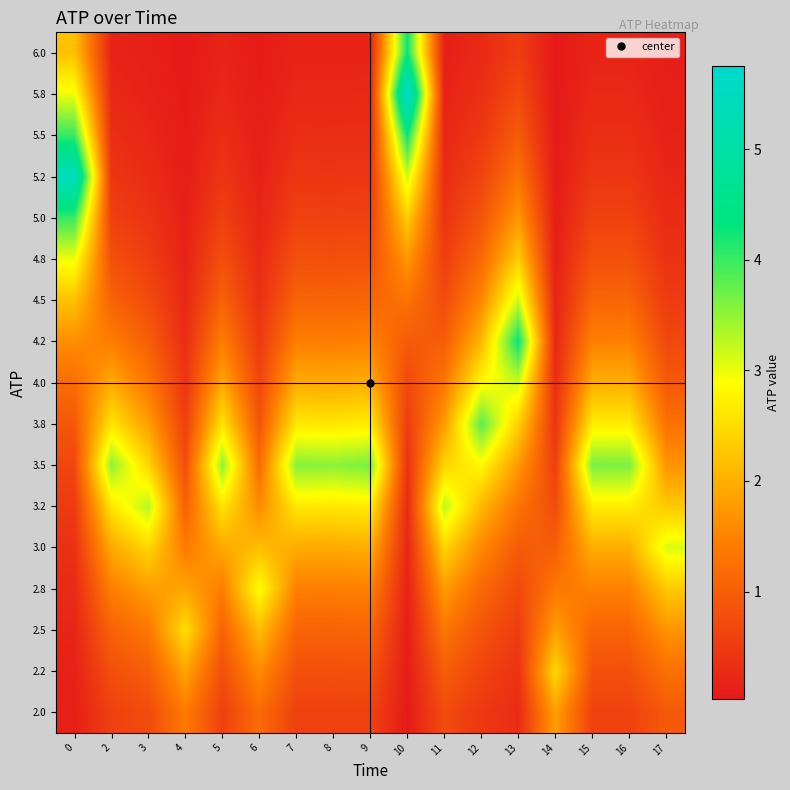

At how many categories does at least one series exceed 3?

14